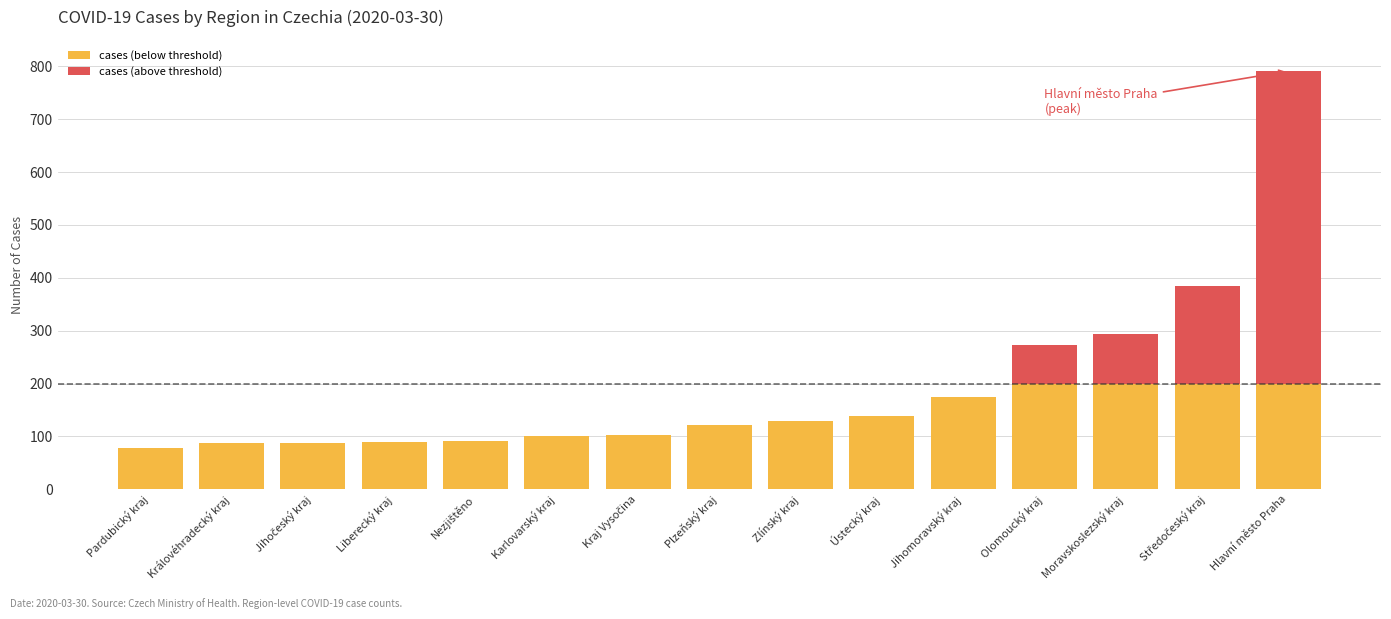

What is the total value across all series at Karlovarský kraj?

100